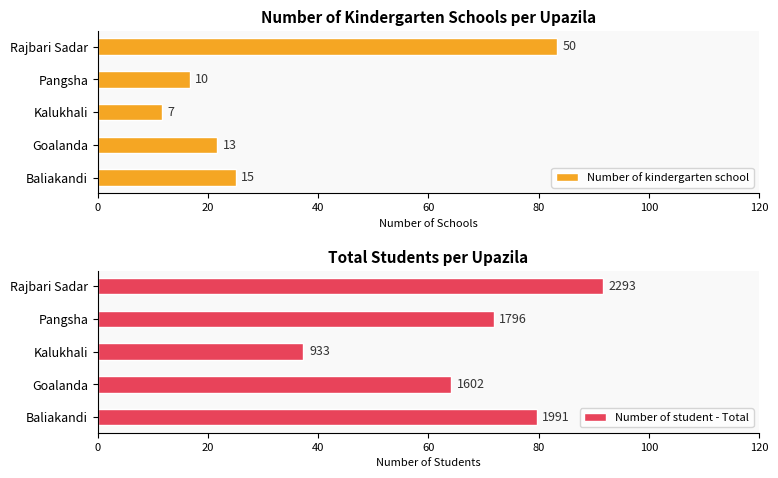

List the labels in order of Number of kindergarten school value, smallest first.

Kalukhali, Pangsha, Goalanda, Baliakandi, Rajbari Sadar